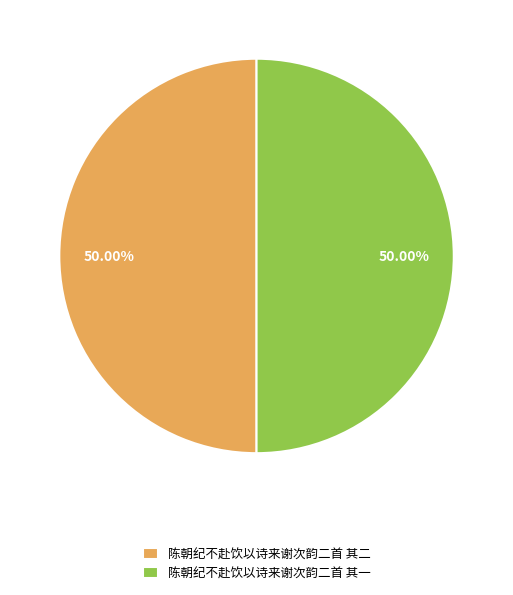

What percentage is NOT represented by 陈朝纪不赴饮以诗来谢次韵二首 其二?

50.0%